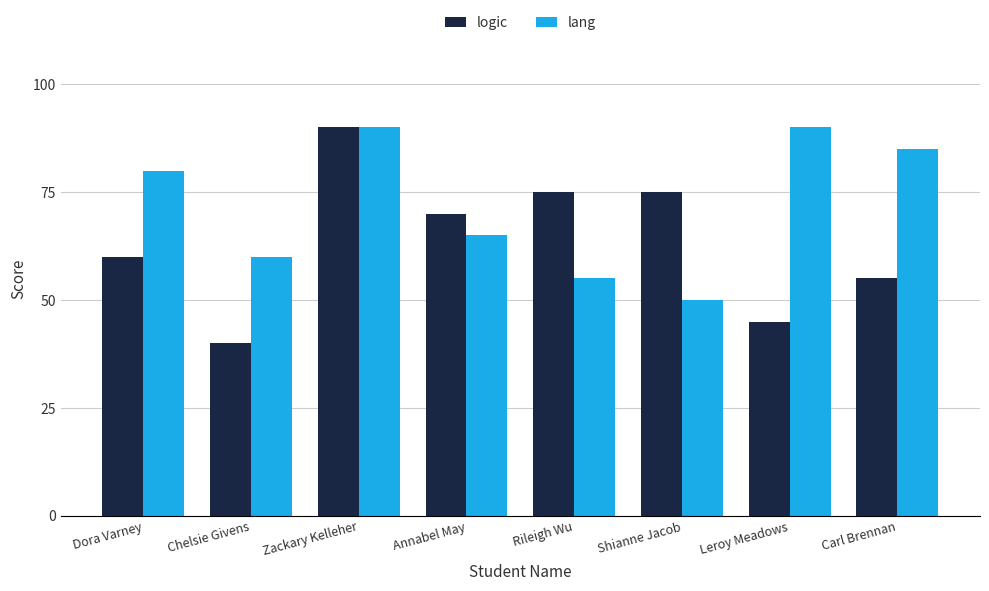

Count the number of data series in this chart.

2